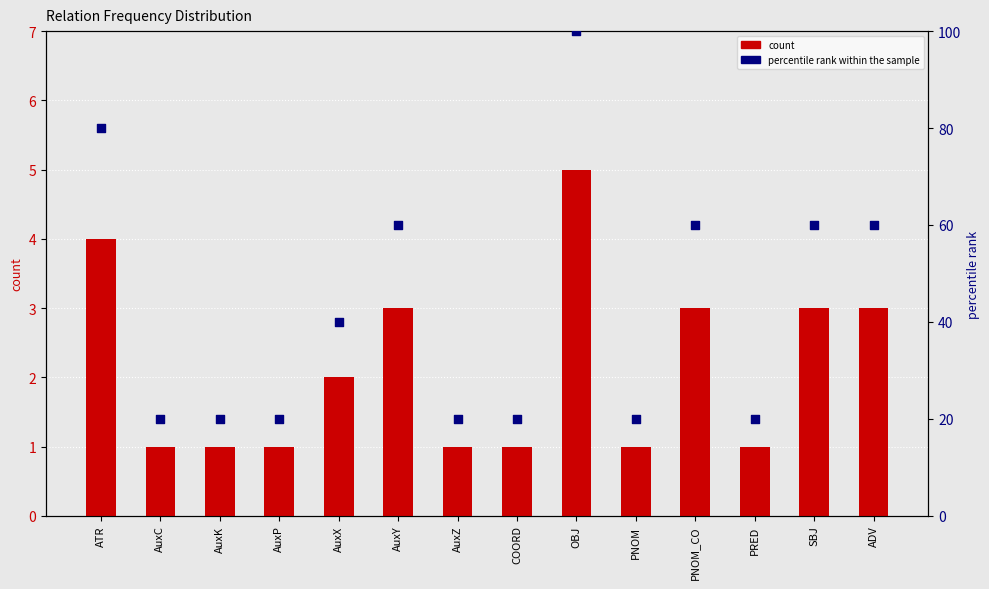

Which series has the largest total across all categories?

percentile rank within the sample